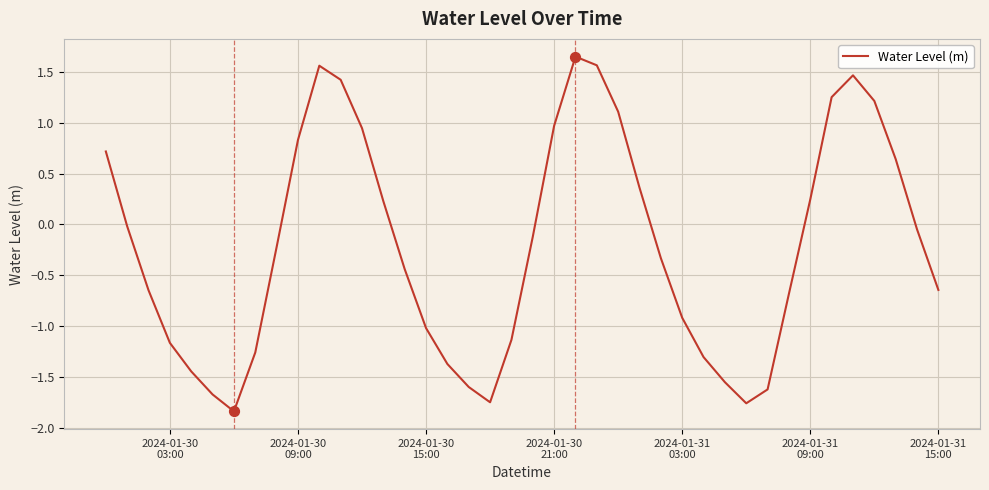

What is the difference between the maximum and minimum values?

3.5